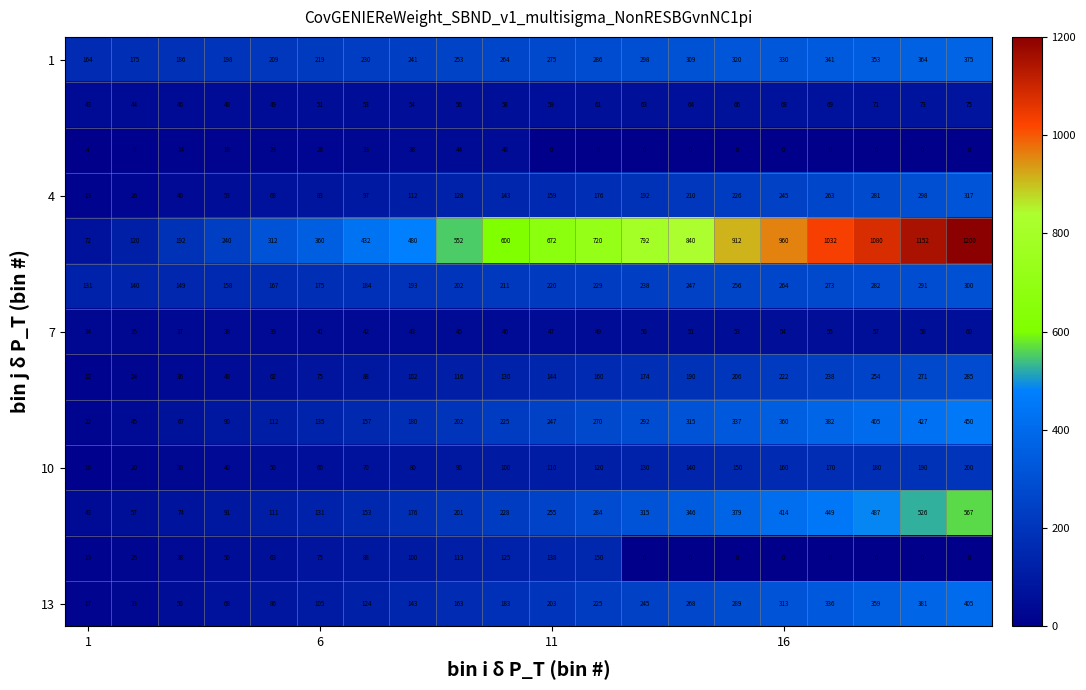

How many distinct data groups are displayed?

13